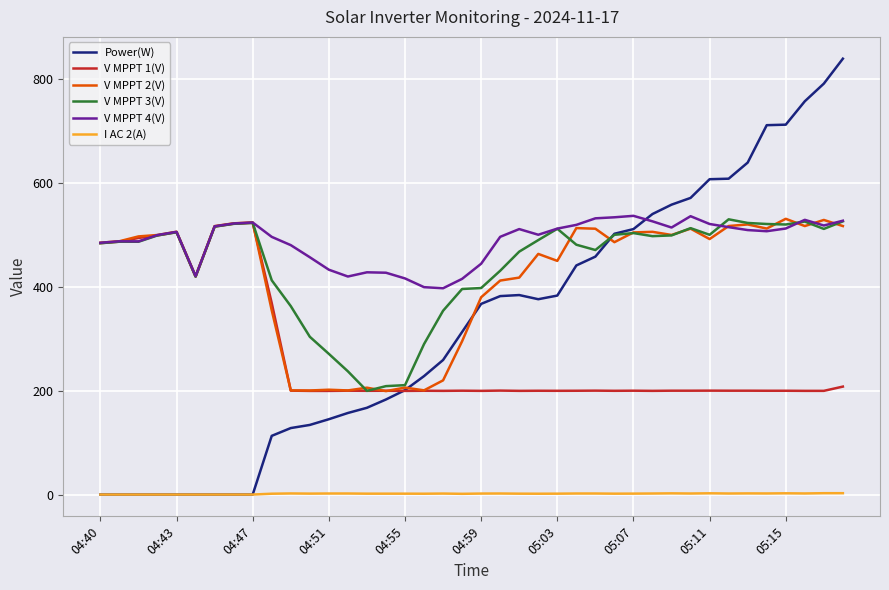

True or false: I AC 2(A) and V MPPT 2(V) intersect in this chart.

False